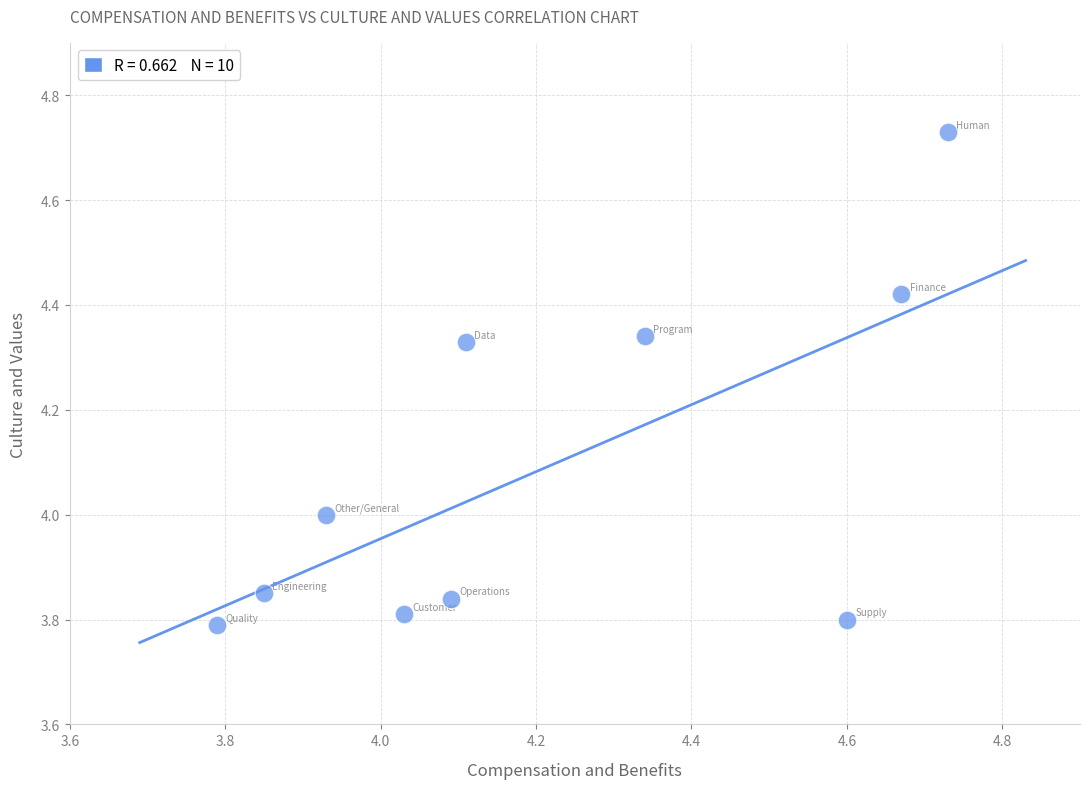

What is the range of Y values (max minus min)?

0.9